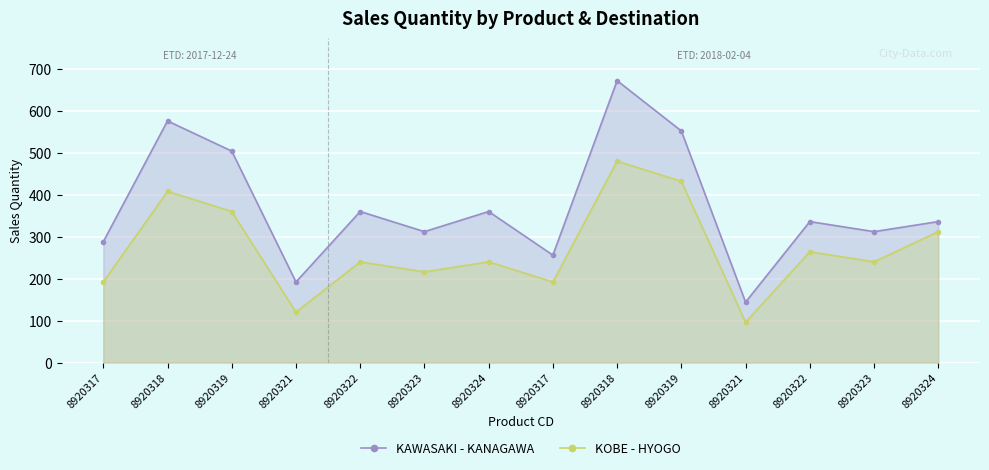

What is the average value of the KAWASAKI - KANAGAWA series?

371